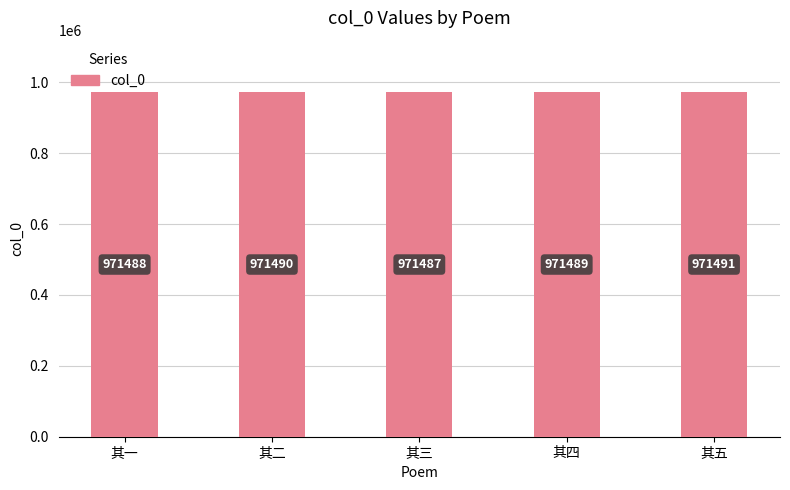

What is the label of the 4th bar from the left?

其四